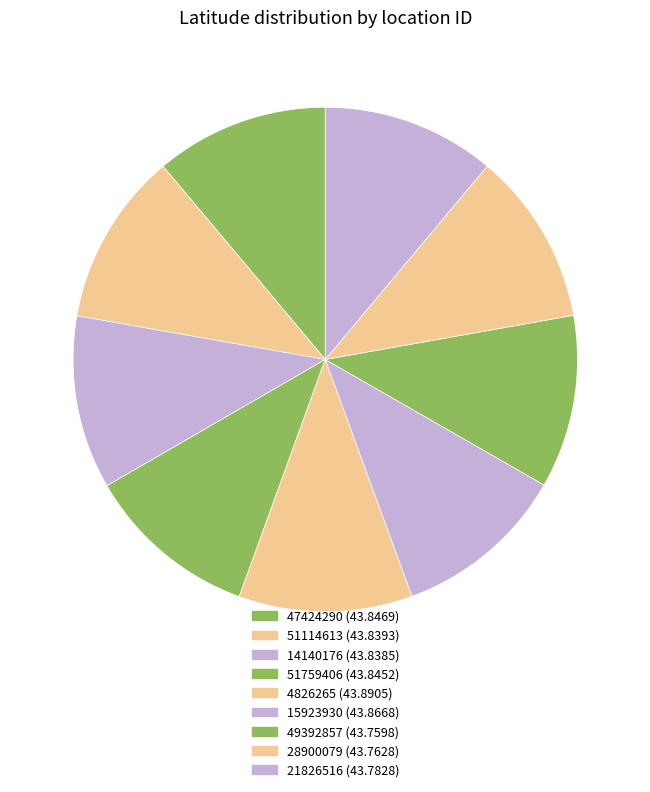

Is it true that 14140176 is 11% of the pie?

True